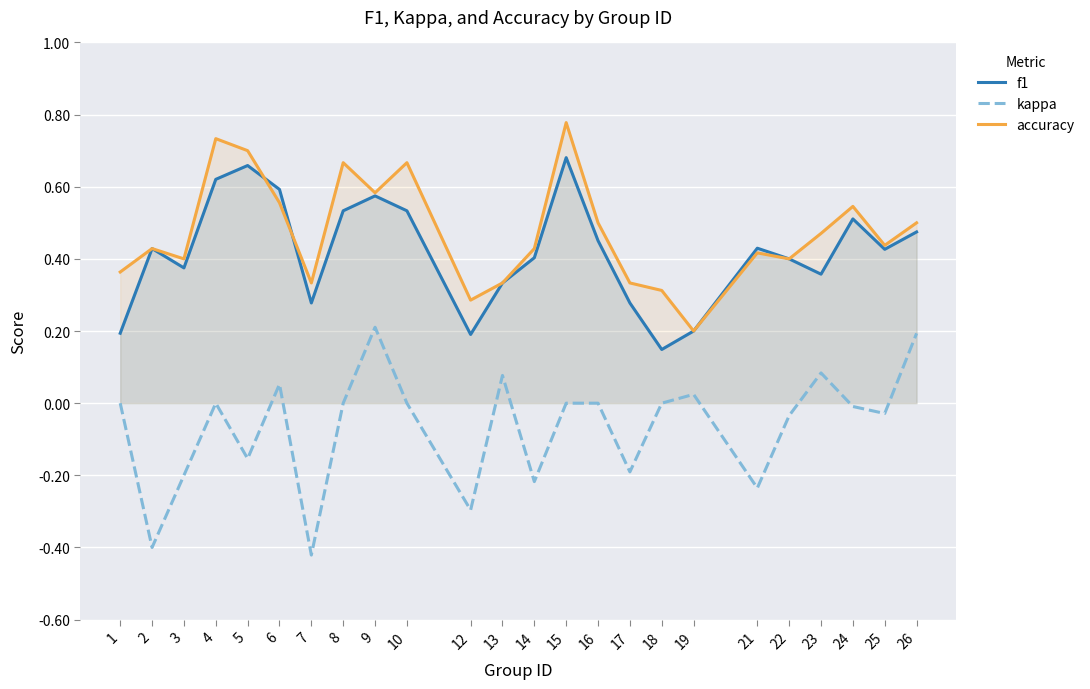

What is the difference between the highest and lowest values at 15?

0.8